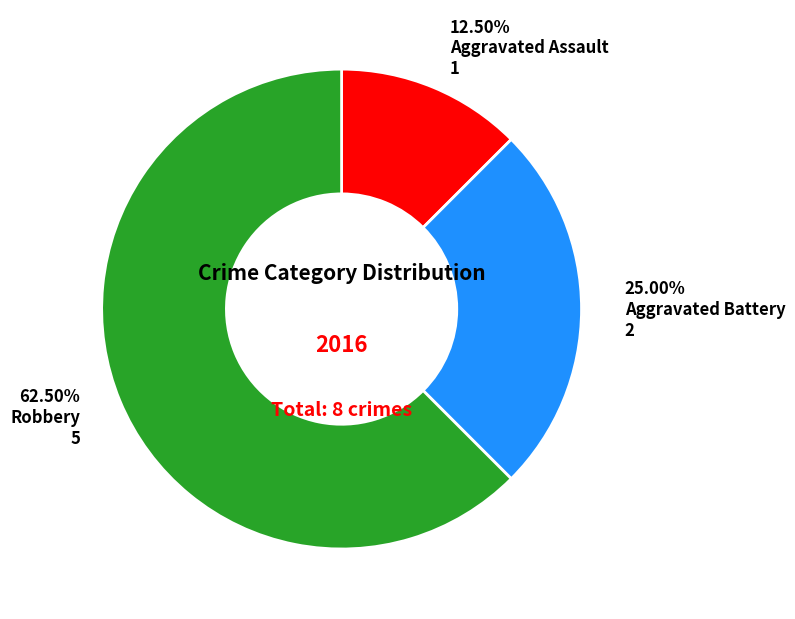

Which has a higher value, Robbery or Aggravated Assault?

Robbery